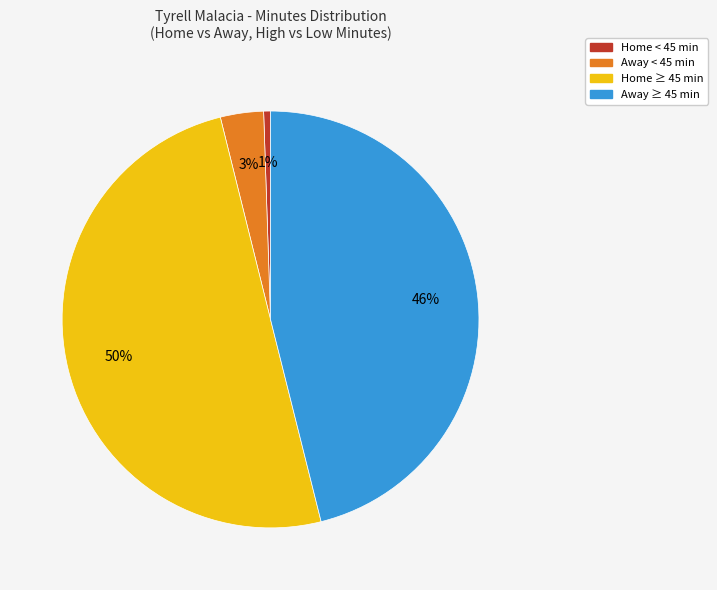

To the nearest percent, what is the average slice percentage?

25%